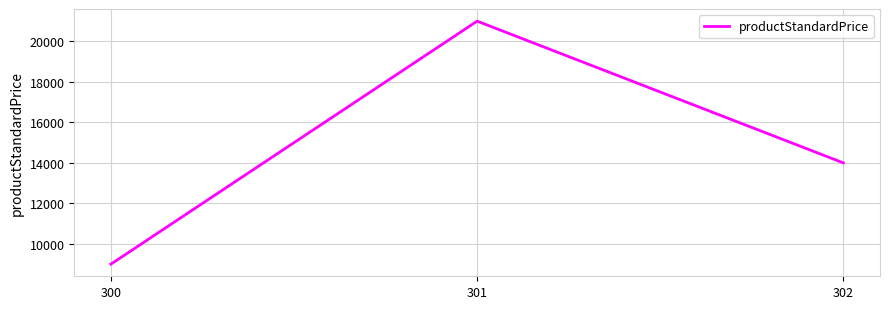

The chart shows a value of 14000 at 302. True or false?

True